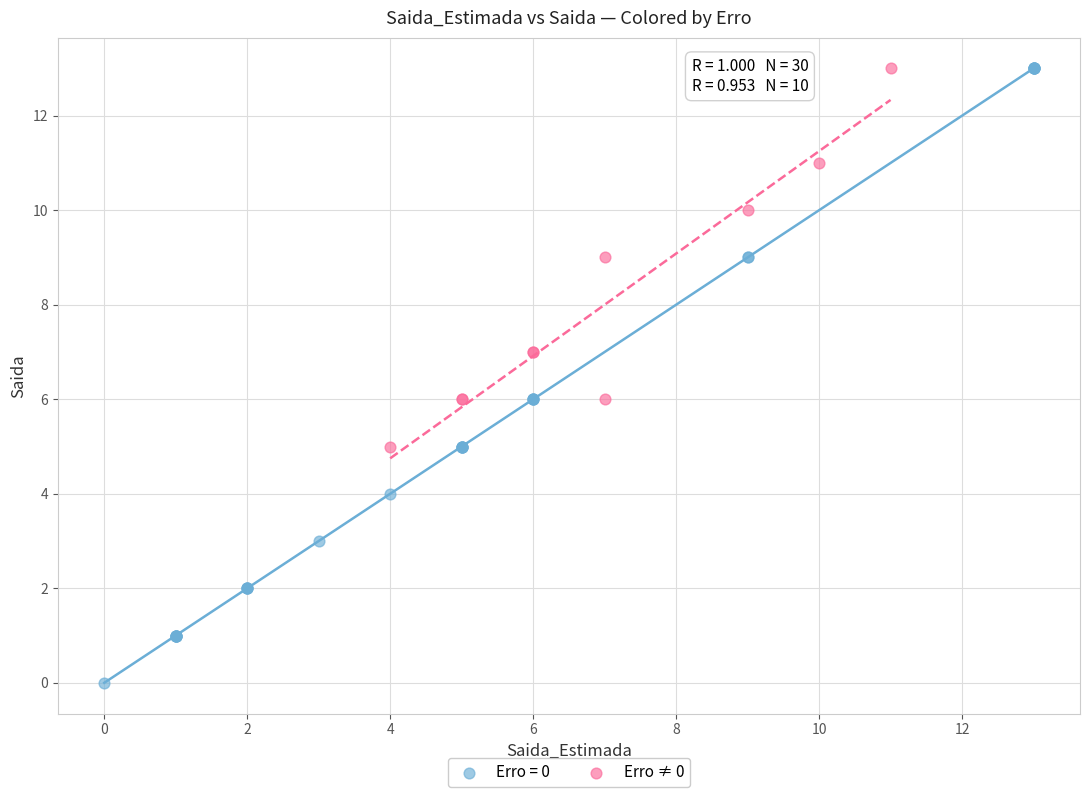

Which series has the largest Y range (max minus min)?

Erro = 0